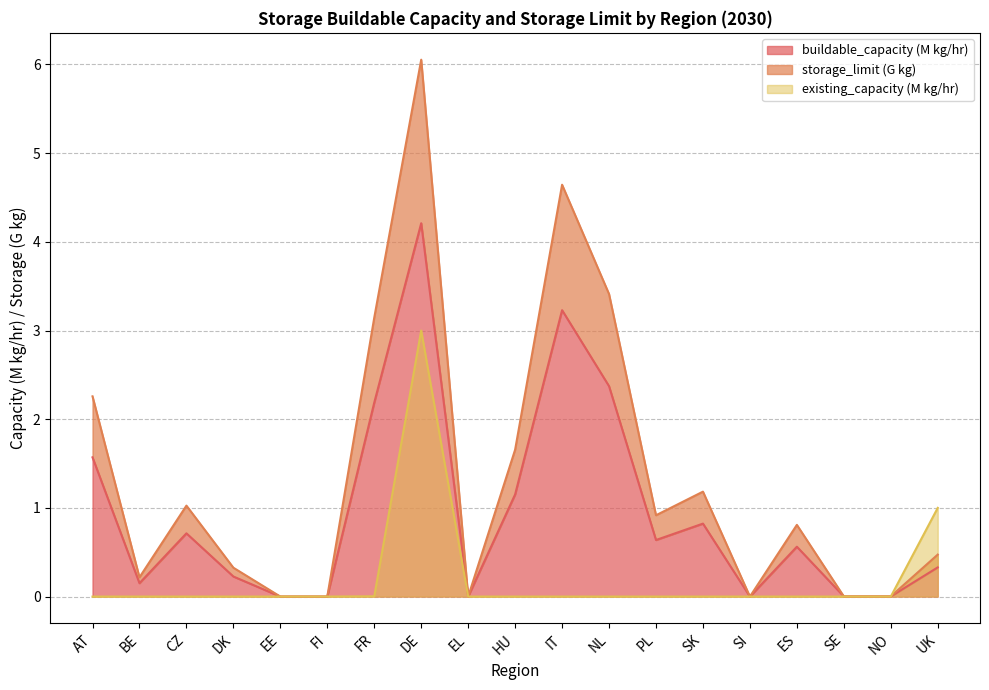

Which series has the largest range (max minus min)?

storage_limit